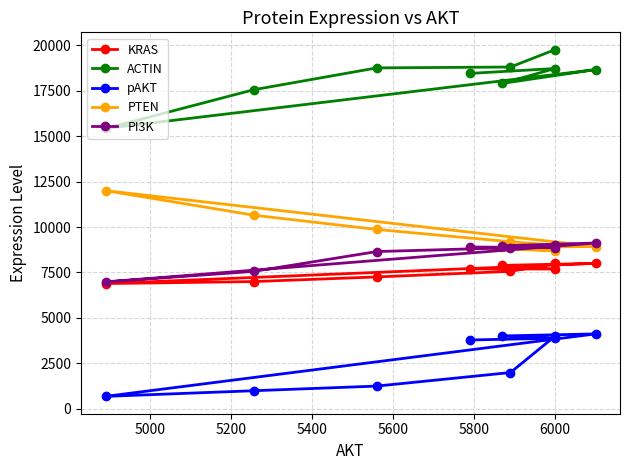

The pAKT series shows 1219 at 5600. True or false?

False